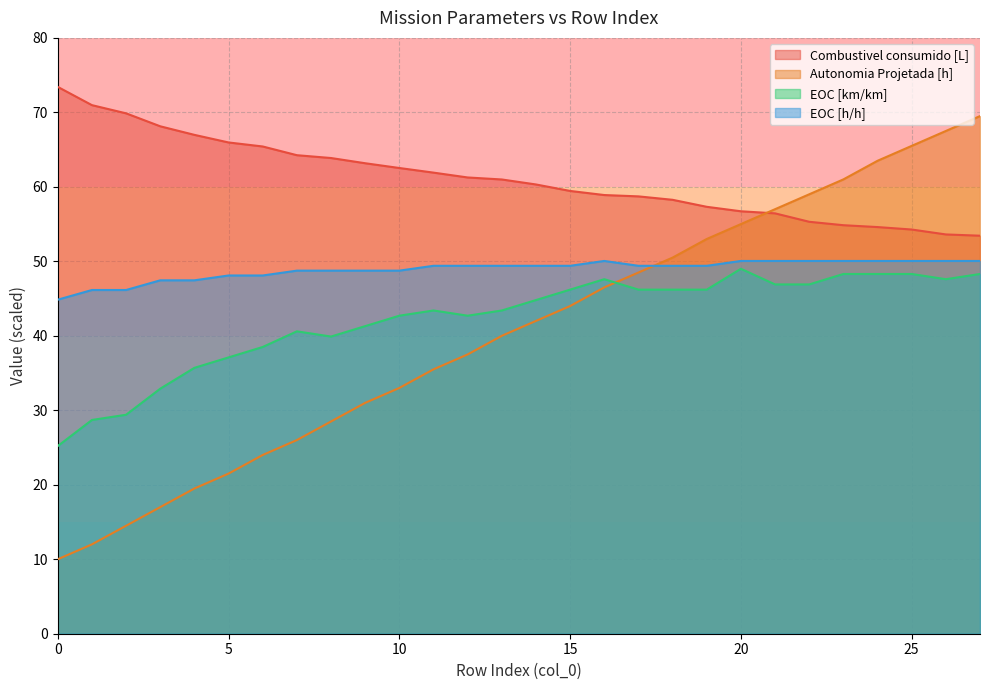

Which series ends up on top after the final intersection of Combustivel consumido [L] and Autonomia Projetada [h]?

Autonomia Projetada [h]